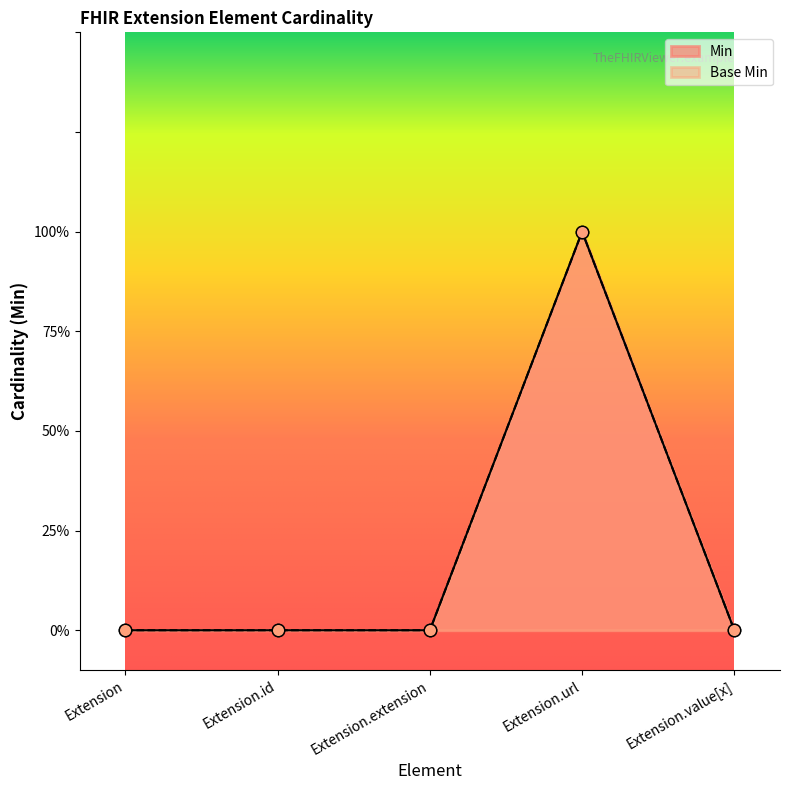

What are all the series names shown in the legend?

Min, Base Min